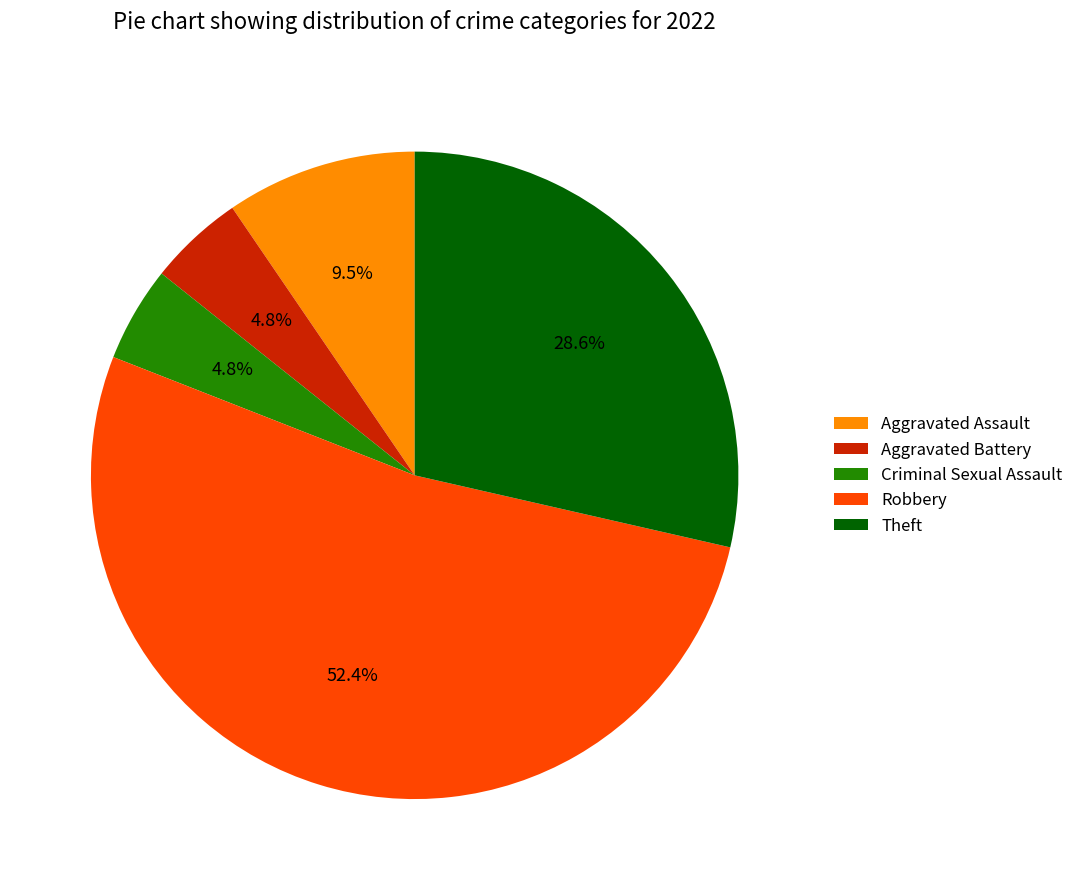

Do Aggravated Assault and Aggravated Battery together represent more than half of the pie?

No